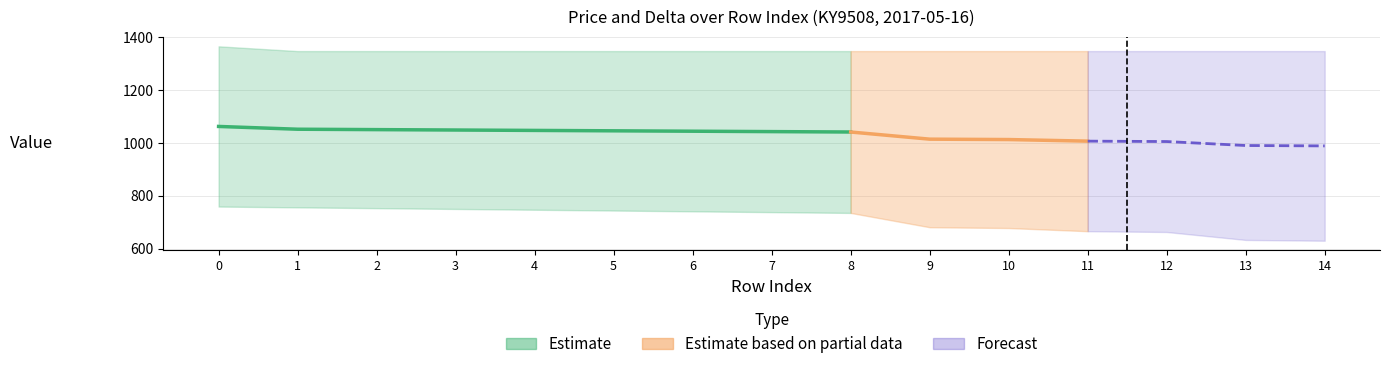

Is this an area chart (filled region under the line)?

No